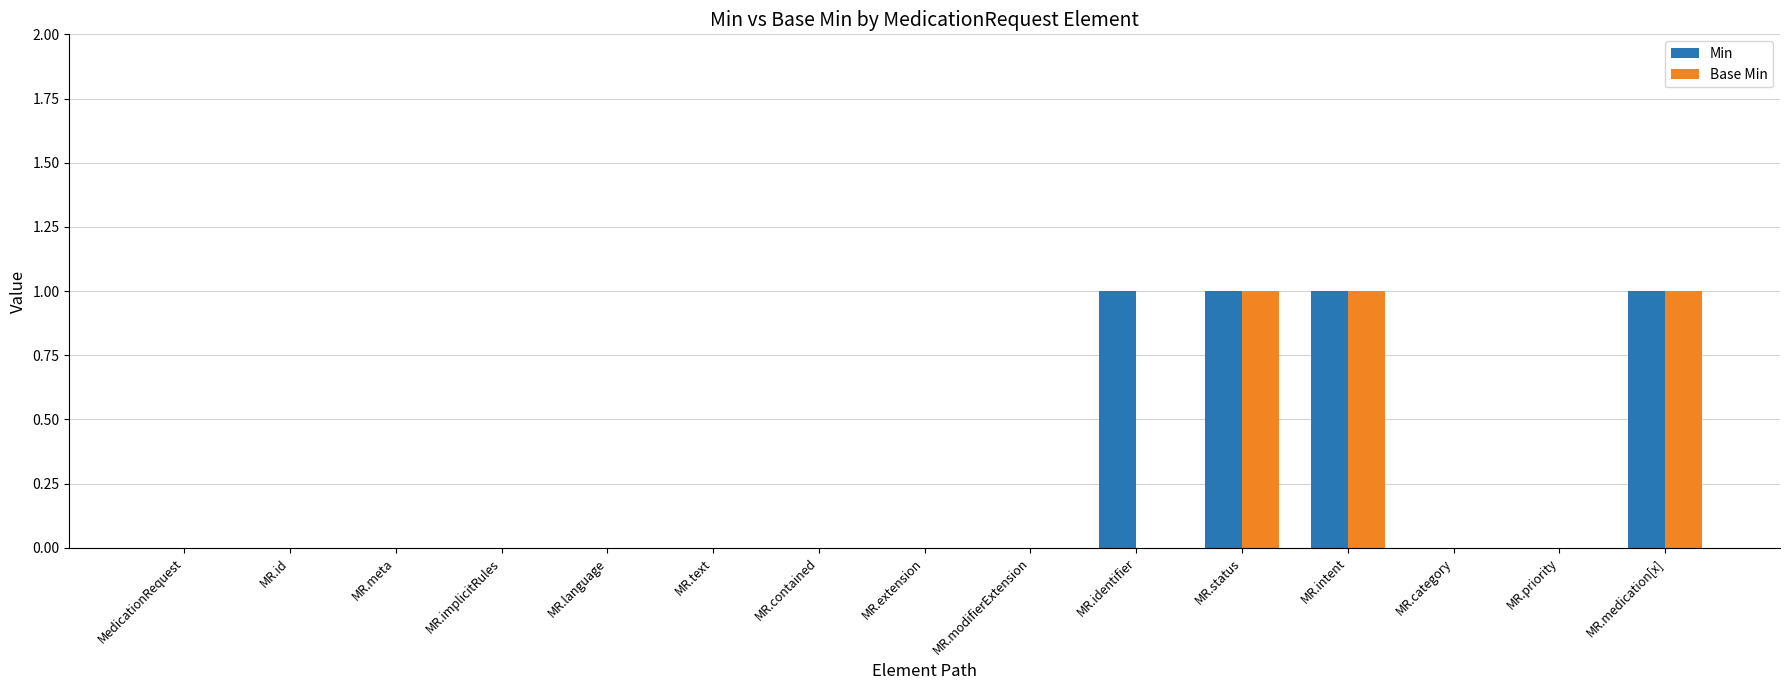

How many Base Min values are between 0 and 1?

15